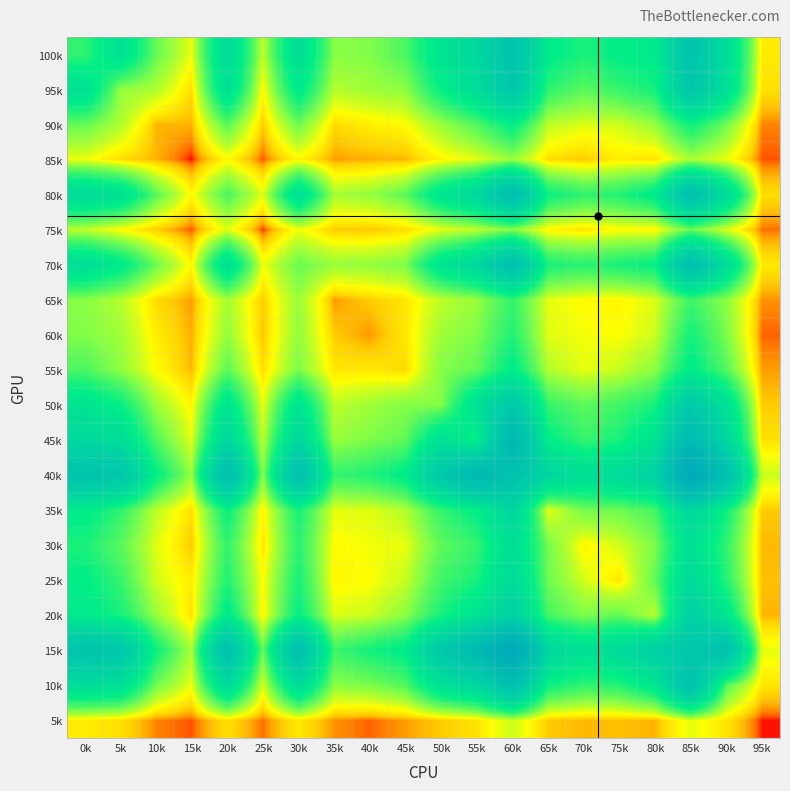

Reading left to right, extract all data points from this chart.

100k: 0k=274	5k=463	10k=207	15k=95	20k=525	25k=125	30k=491	35k=174	40k=180	45k=238	50k=427	55k=551	60k=840	65k=375	70k=306	75k=358	80k=383	85k=825	90k=505	95k=66
95k: 0k=463	5k=163	10k=139	15k=53	20k=467	25k=79	30k=384	35k=133	40k=152	45k=167	50k=343	55k=499	60k=791	65k=276	70k=221	75k=265	80k=315	85k=790	90k=474	95k=56
90k: 0k=207	5k=139	10k=34	15k=33	20k=222	25k=43	30k=199	35k=53	40k=69	45k=82	50k=155	55k=230	60k=354	65k=127	70k=104	75k=113	80k=159	85k=327	90k=195	95k=20
85k: 0k=95	5k=53	10k=33	15k=5	20k=78	25k=12	30k=76	35k=26	40k=31	45k=34	50k=75	55k=101	60k=157	65k=55	70k=42	75k=66	80k=56	85k=142	90k=95	95k=12
80k: 0k=525	5k=467	10k=222	15k=78	20k=238	25k=101	30k=472	35k=146	40k=162	45k=217	50k=425	55k=564	60k=950	65k=336	70k=274	75k=293	80k=378	85k=906	90k=527	95k=55
75k: 0k=125	5k=79	10k=43	15k=12	20k=101	25k=8	30k=92	35k=43	40k=40	45k=54	50k=97	55k=126	60k=172	65k=73	70k=59	75k=83	80k=75	85k=202	90k=106	95k=16
70k: 0k=491	5k=384	10k=199	15k=76	20k=472	25k=92	30k=203	35k=158	40k=163	45k=184	50k=427	55k=562	60k=903	65k=311	70k=284	75k=309	80k=345	85k=913	90k=509	95k=64
65k: 0k=174	5k=133	10k=53	15k=26	20k=146	25k=43	30k=158	35k=25	40k=43	45k=61	50k=127	55k=157	60k=270	65k=100	70k=81	75k=76	80k=105	85k=256	90k=169	95k=23
60k: 0k=180	5k=152	10k=69	15k=31	20k=162	25k=40	30k=163	35k=43	40k=24	45k=63	50k=152	55k=183	60k=296	65k=102	70k=92	75k=85	80k=116	85k=318	90k=184	95k=14
55k: 0k=238	5k=167	10k=82	15k=34	20k=217	25k=54	30k=184	35k=61	40k=63	45k=52	50k=178	55k=211	60k=369	65k=136	70k=97	75k=120	80k=170	85k=370	90k=229	95k=26
50k: 0k=427	5k=343	10k=155	15k=75	20k=425	25k=97	30k=427	35k=127	40k=152	45k=178	50k=174	55k=464	60k=748	65k=268	70k=216	75k=253	80k=310	85k=739	90k=463	95k=42
45k: 0k=551	5k=499	10k=230	15k=101	20k=564	25k=126	30k=562	35k=157	40k=183	45k=211	50k=464	55k=344	60k=1068	65k=358	70k=266	75k=310	80k=437	85k=1026	90k=569	95k=58
40k: 0k=840	5k=791	10k=354	15k=157	20k=950	25k=172	30k=903	35k=270	40k=296	45k=369	50k=748	55k=1068	60k=877	65k=584	70k=484	75k=529	80k=625	85k=1465	90k=911	95k=117
35k: 0k=375	5k=276	10k=127	15k=55	20k=336	25k=73	30k=311	35k=100	40k=102	45k=136	50k=268	55k=358	60k=584	65k=97	70k=194	75k=199	80k=245	85k=568	90k=327	95k=42
30k: 0k=306	5k=221	10k=104	15k=42	20k=274	25k=59	30k=284	35k=81	40k=92	45k=97	50k=216	55k=266	60k=484	65k=194	70k=75	75k=111	80k=183	85k=460	90k=273	95k=35
25k: 0k=358	5k=265	10k=113	15k=66	20k=293	25k=83	30k=309	35k=76	40k=85	45k=120	50k=253	55k=310	60k=529	65k=199	70k=111	75k=61	80k=211	85k=530	90k=290	95k=38
20k: 0k=383	5k=315	10k=159	15k=56	20k=378	25k=75	30k=345	35k=105	40k=116	45k=170	50k=310	55k=437	60k=625	65k=245	70k=183	75k=211	80k=128	85k=659	90k=406	95k=33
15k: 0k=825	5k=790	10k=327	15k=142	20k=906	25k=202	30k=913	35k=256	40k=318	45k=370	50k=739	55k=1026	60k=1465	65k=568	70k=460	75k=530	80k=659	85k=768	90k=895	95k=100
10k: 0k=505	5k=474	10k=195	15k=95	20k=527	25k=106	30k=509	35k=169	40k=184	45k=229	50k=463	55k=569	60k=911	65k=327	70k=273	75k=290	80k=406	85k=895	90k=231	95k=60
5k: 0k=66	5k=56	10k=20	15k=12	20k=55	25k=16	30k=64	35k=23	40k=14	45k=26	50k=42	55k=58	60k=117	65k=42	70k=35	75k=38	80k=33	85k=100	90k=60	95k=6